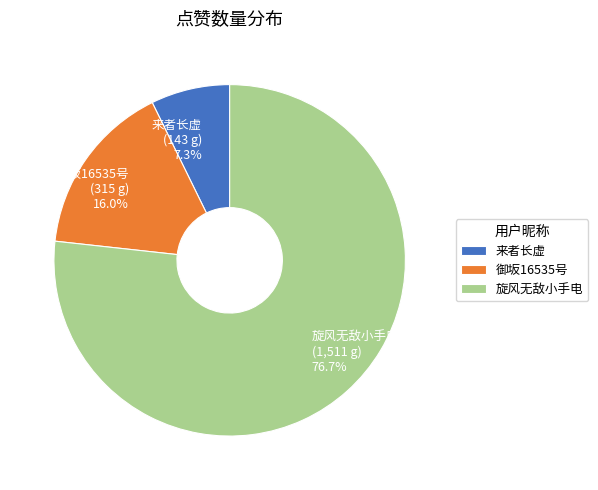

What is the smallest slice in the pie chart?

来者长虚